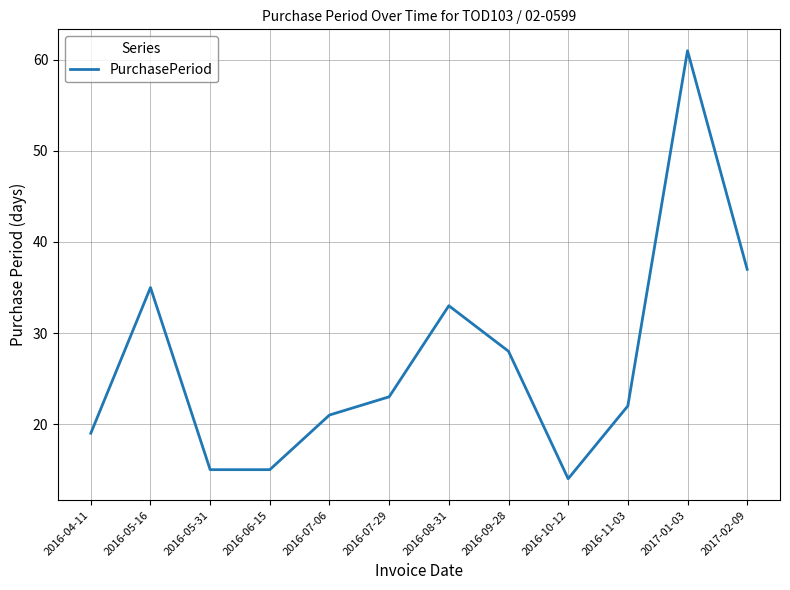

What is the difference between the values at 2016-05-16 and 2016-11-03?

13